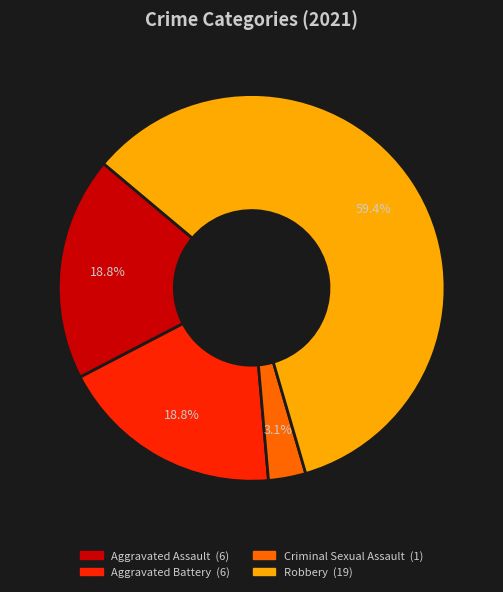

The Aggravated Battery slice represents 10% of the pie. True or false?

False